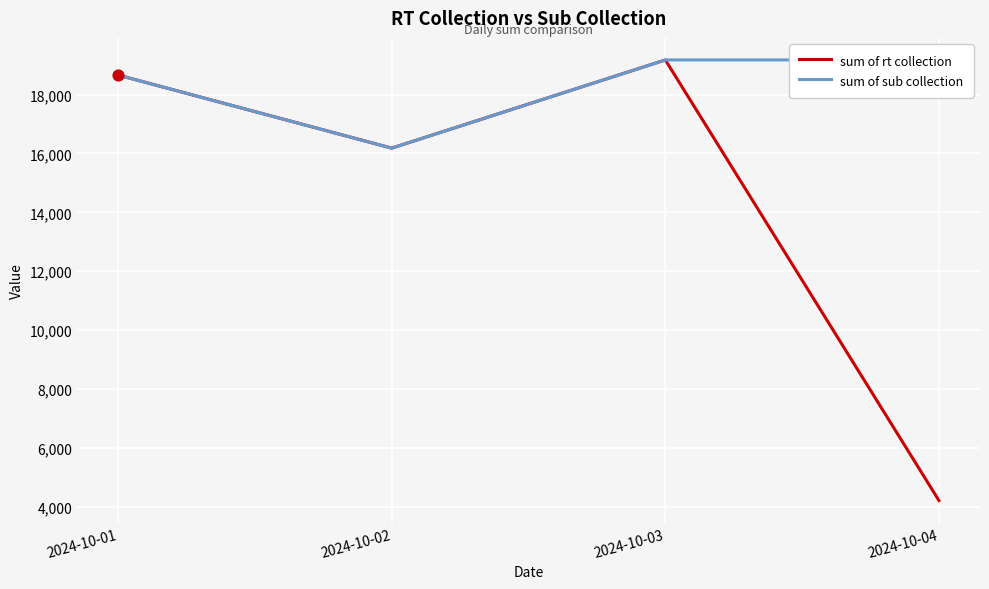

At how many categories does at least one series exceed 11314?

4